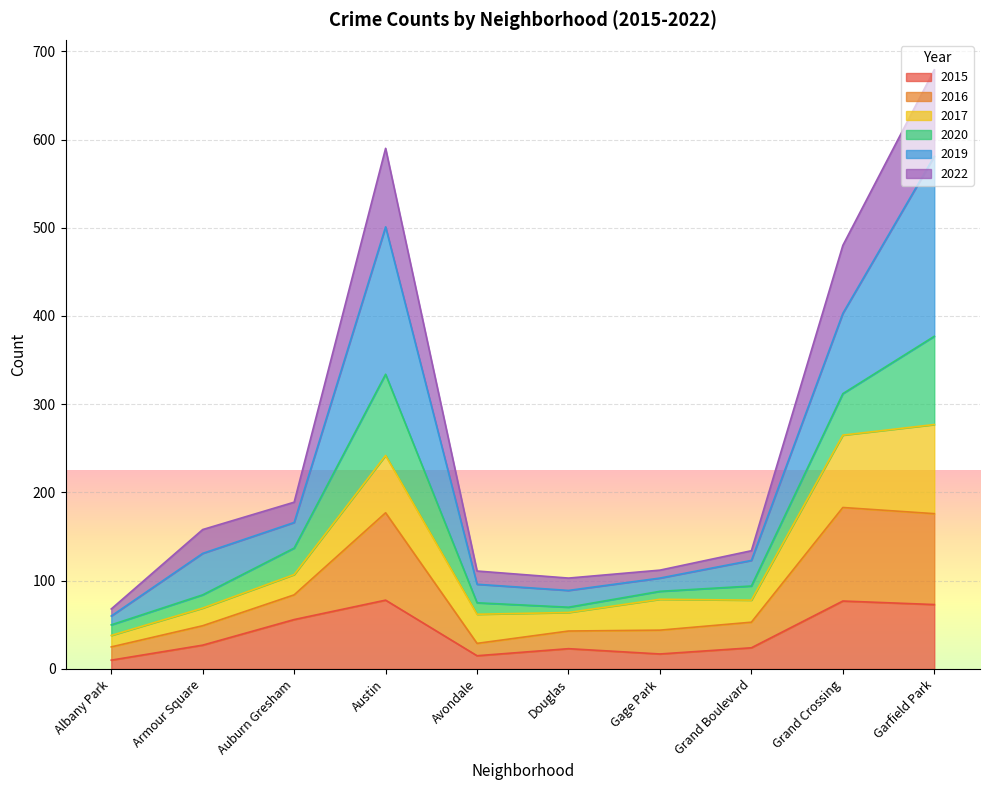

Does the chart display data point markers on the line(s)?

No